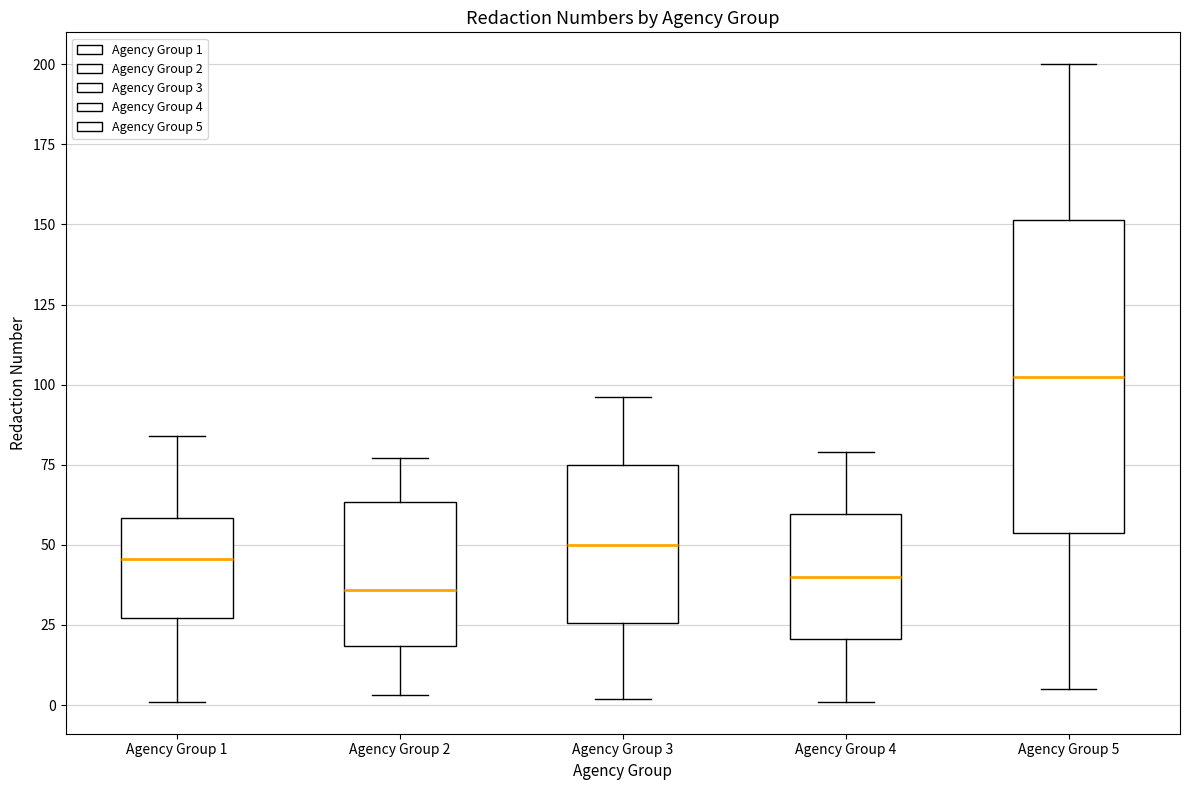

Where does the lower whisker of the box for Agency Group 1 end on the y-axis? The values are not printed on the chart, so give them approximately, as read against the axis.

0